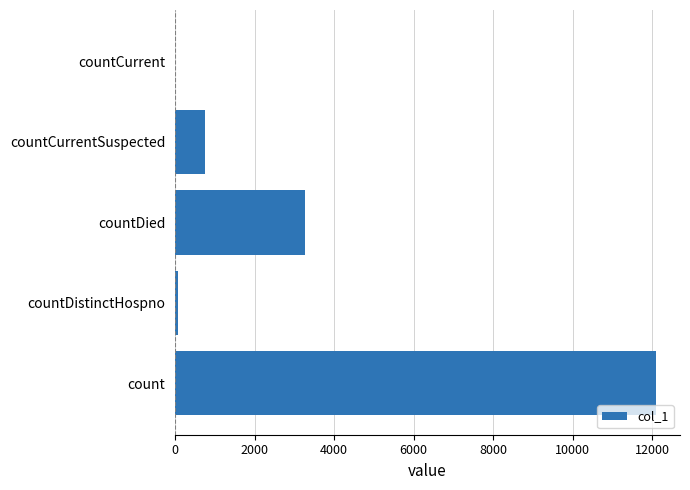

What is the maximum value shown in the chart?

12098